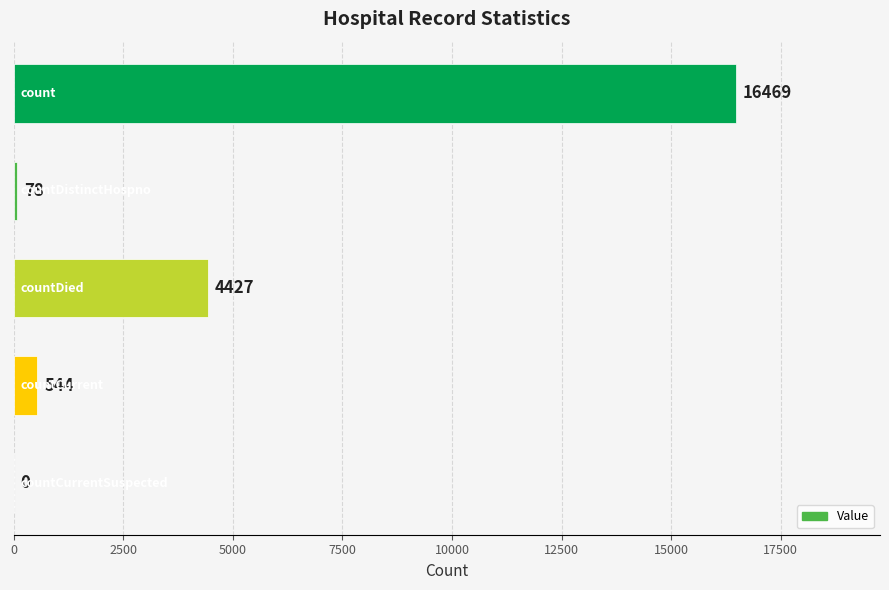

What is the sum of all values?

21518